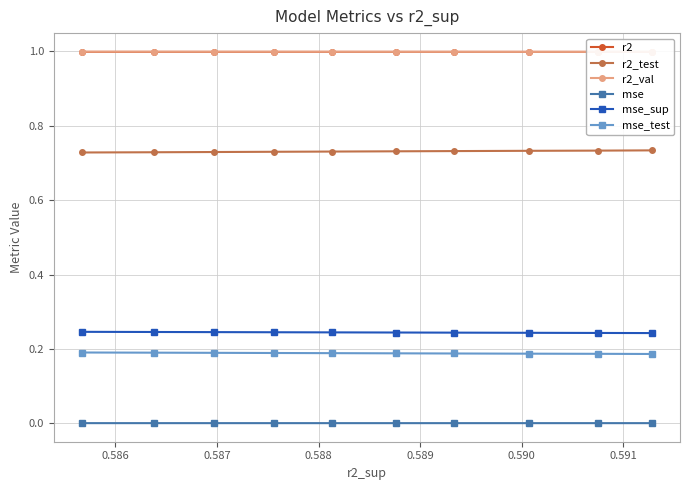

What are all the series names shown in the legend?

r2, r2_test, r2_val, mse, mse_sup, mse_test